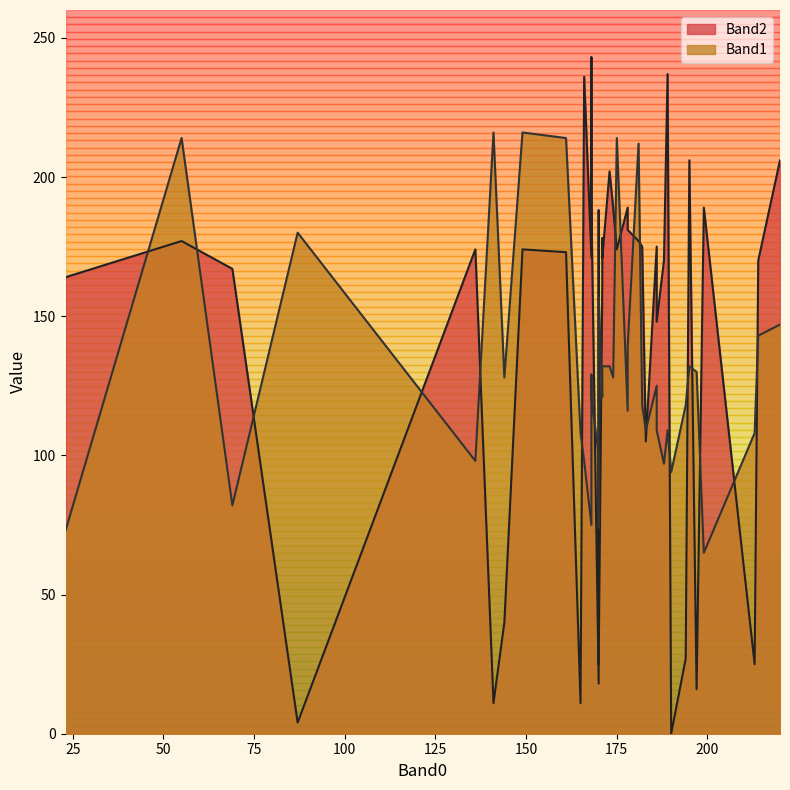

At which category is the sum across all series the highest?

55